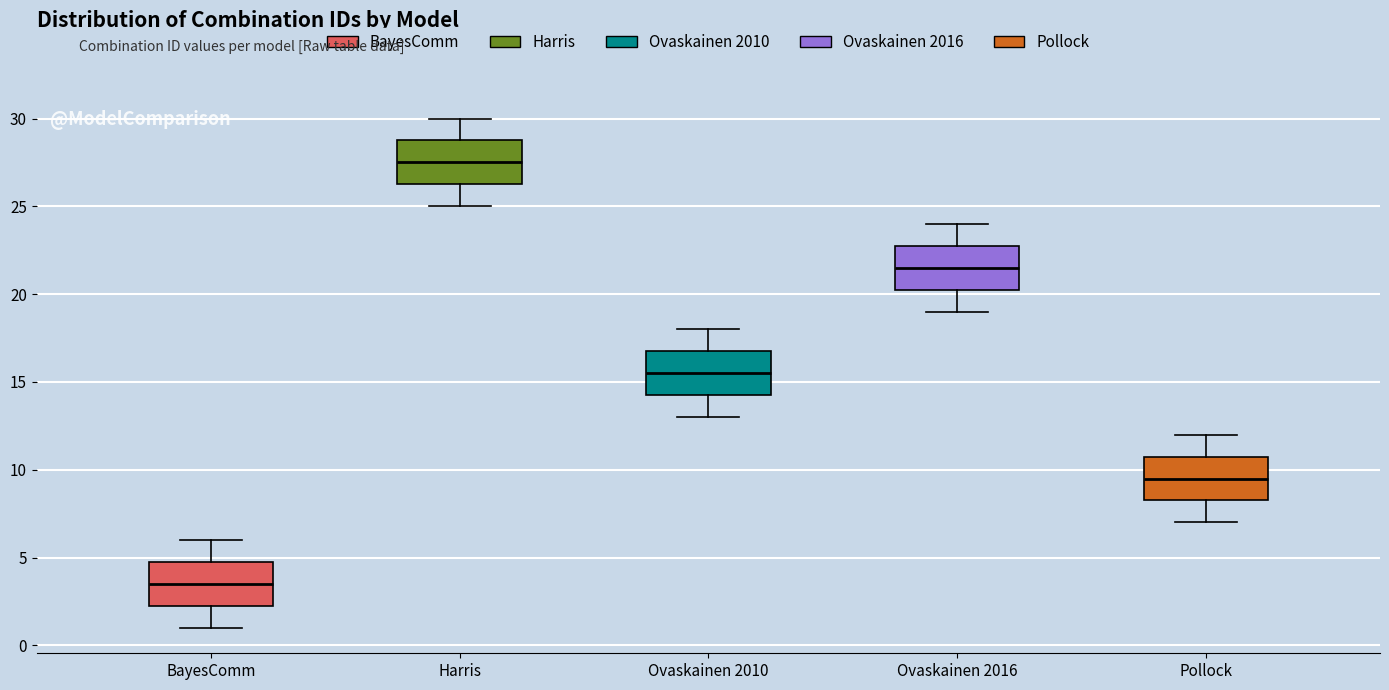

Where is the lower edge of the box for Ovaskainen 2010 on the y-axis? The values are not printed on the chart, so give them approximately, as read against the axis.

14.5